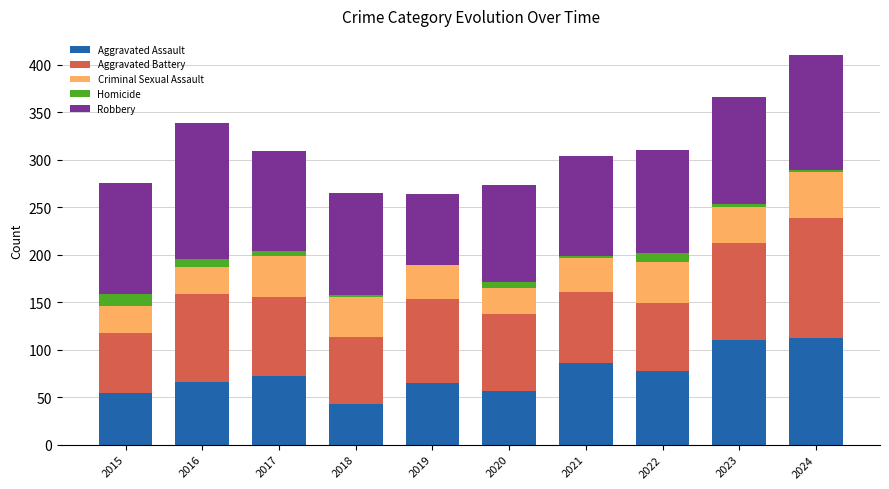

At which category is the sum across all series the highest?

2024